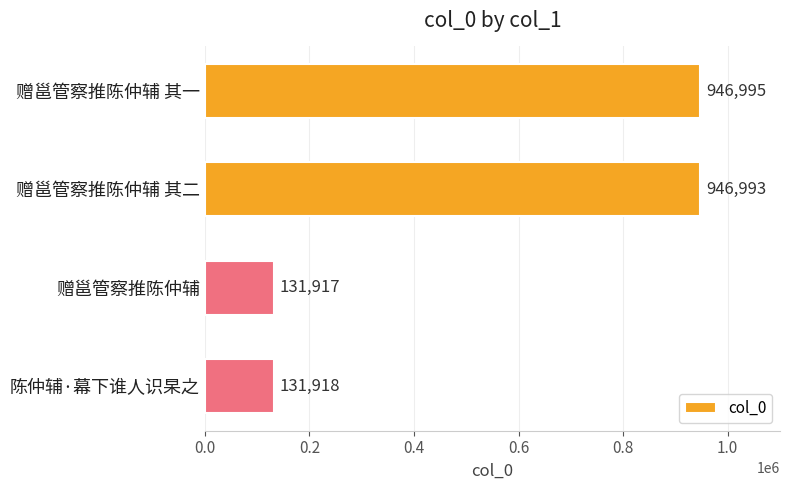

What is the difference between the values at 赠邕管察推陈仲辅 and 赠邕管察推陈仲辅 其二?

815076